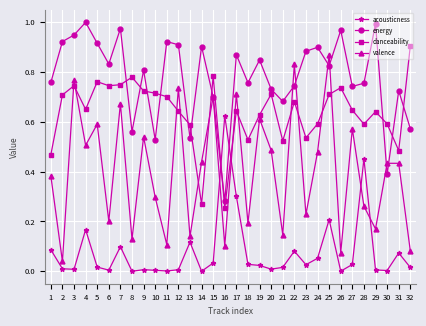

How many lines are shown in the chart?

4